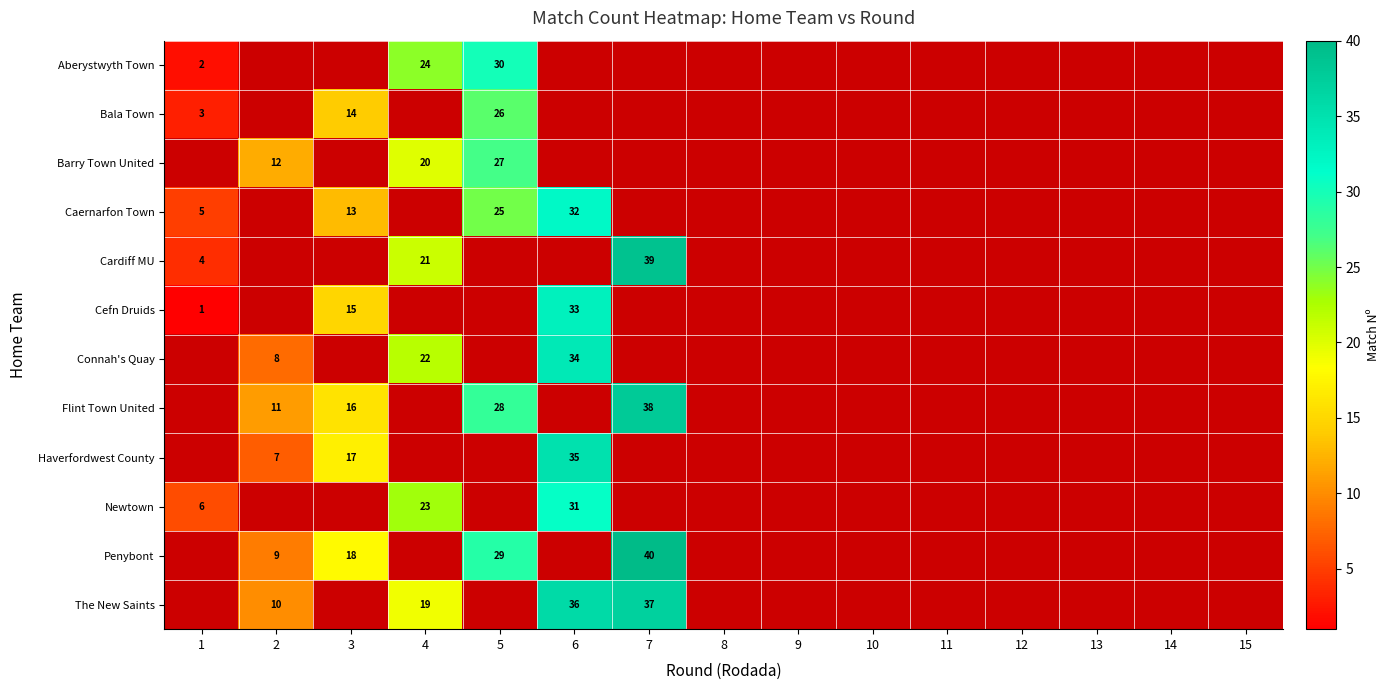

The row_10 series shows -19 at 9. True or false?

False